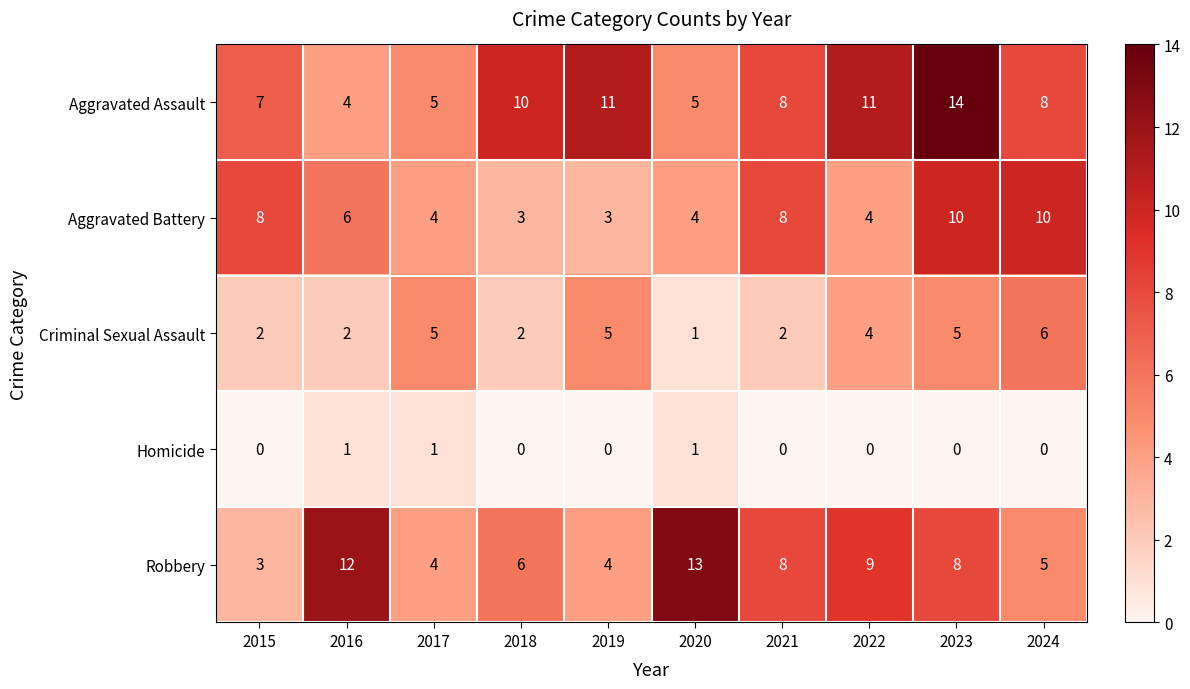

At which category is the sum across all series the highest?

2023